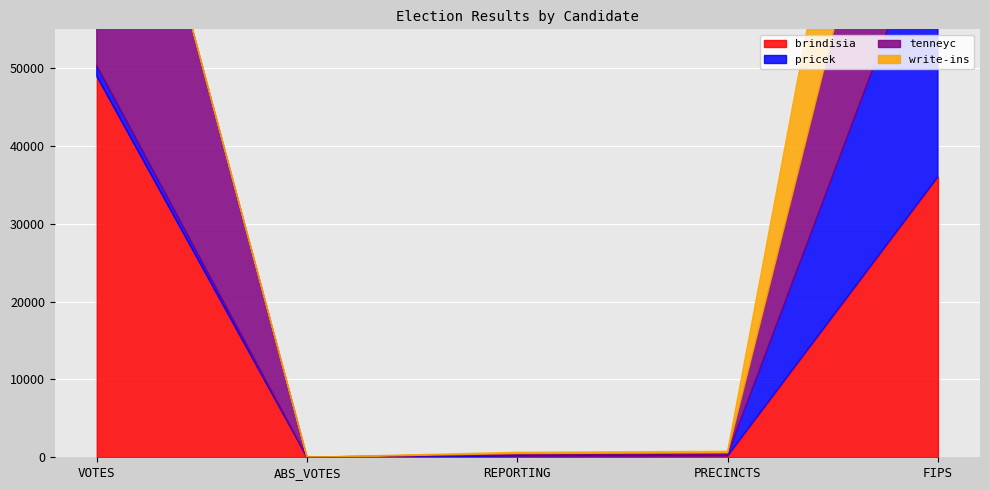

Between ABS_VOTES and PRECINCTS, which series saw the biggest shift?

brindisia